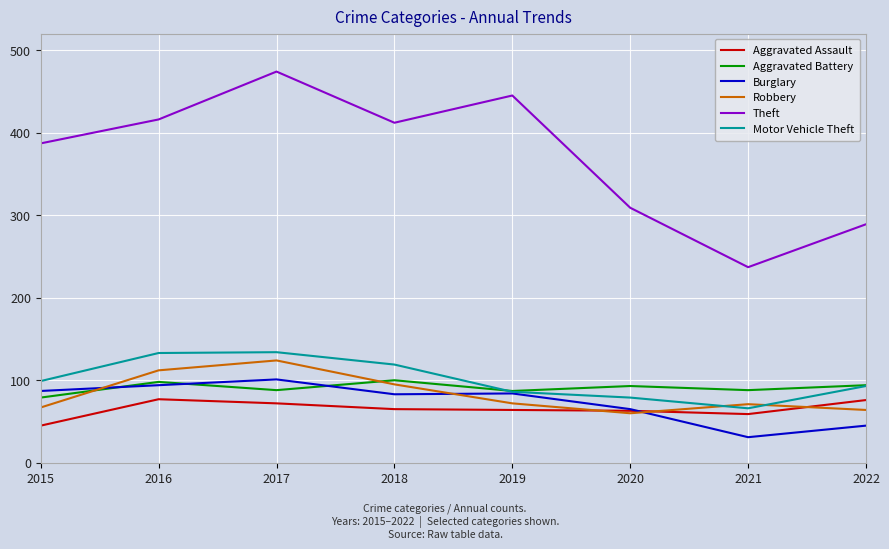

What is the difference between the Motor Vehicle Theft values at 2022 and 2019?

7